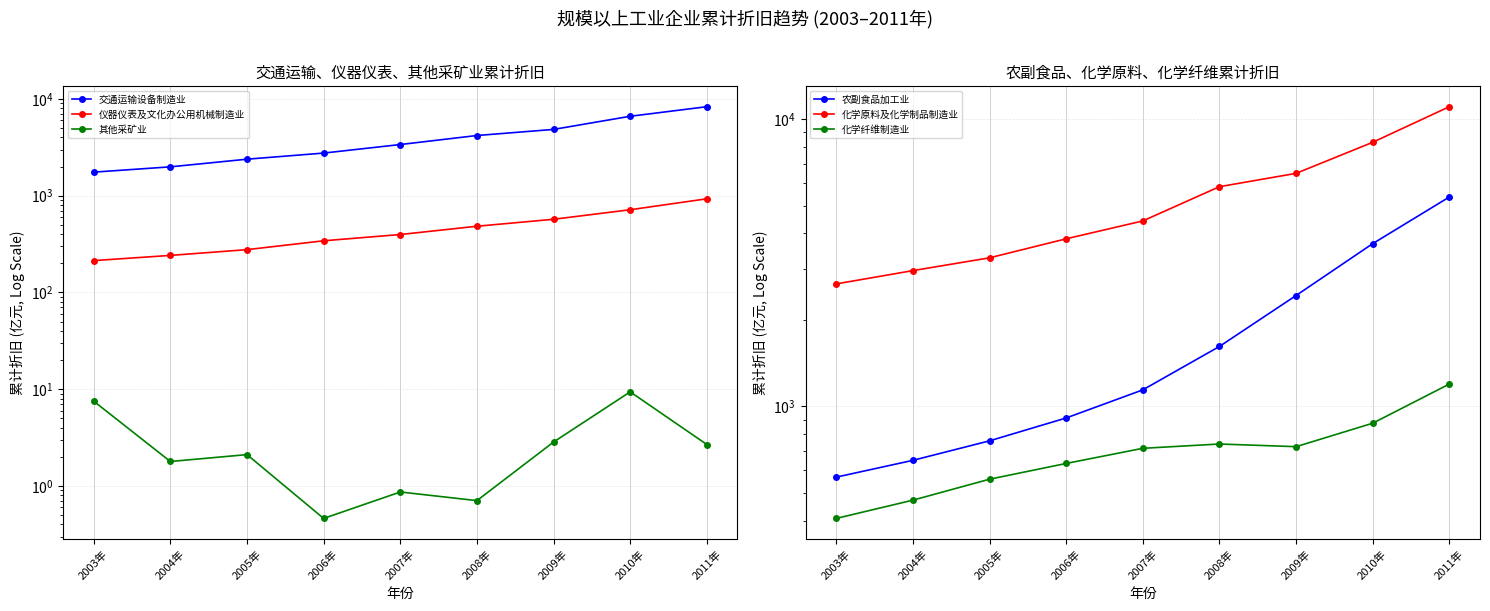

True or false: 化学原料及化学制品制造业 and 交通运输设备制造业 cross at least once.

False